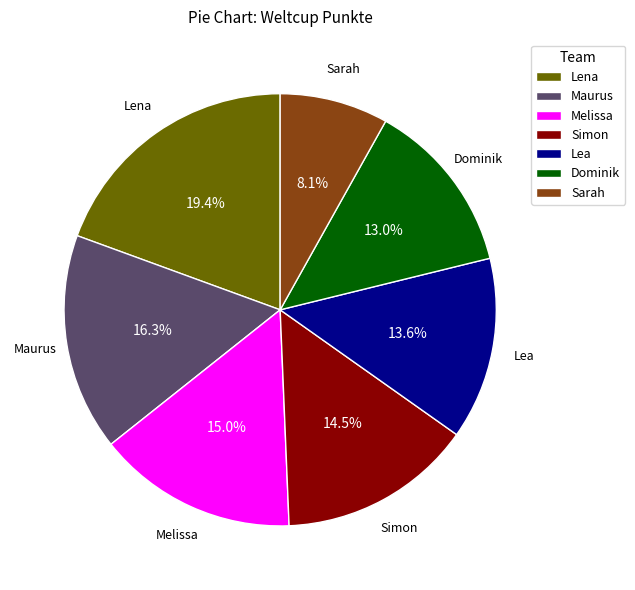

Is Sarah the majority of the pie?

No